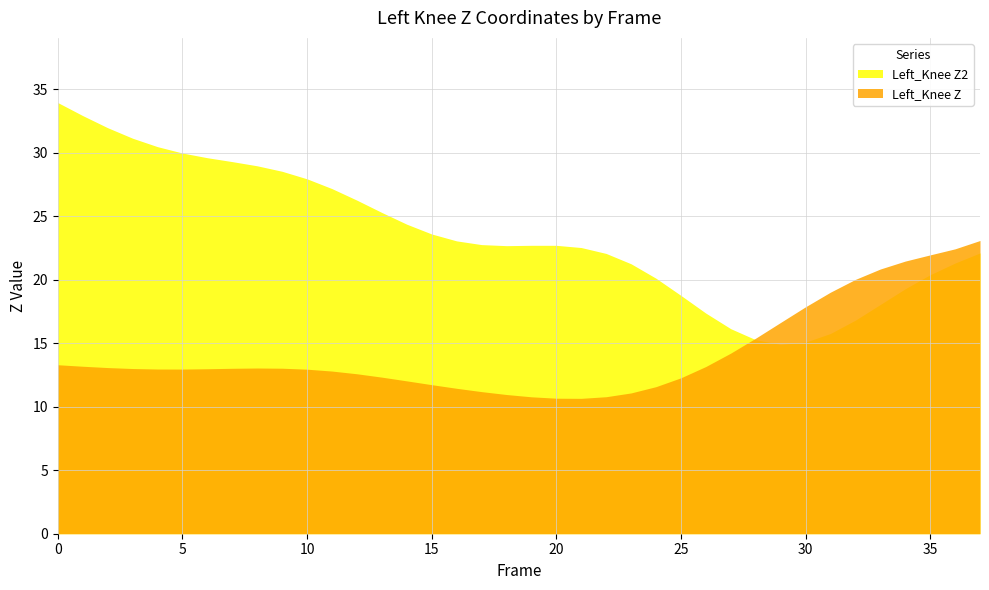

True or false: Left_Knee Z and Left_Knee Z2 intersect in this chart.

True